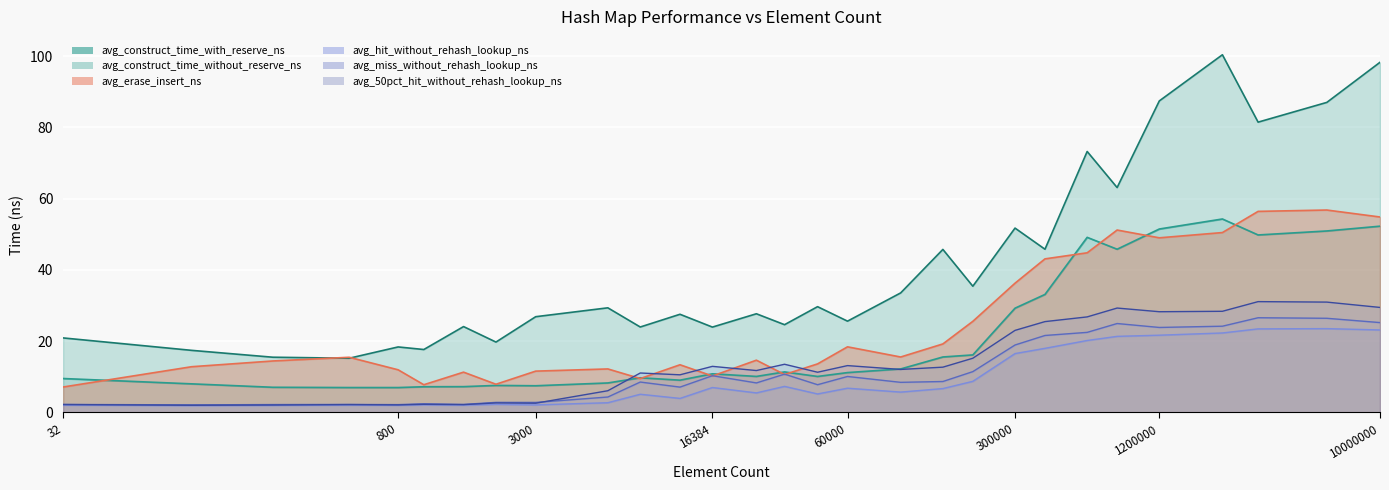

What is the value of the avg_50pct_hit_without_rehash_lookup_ns point at the 19th from the left?

12.7